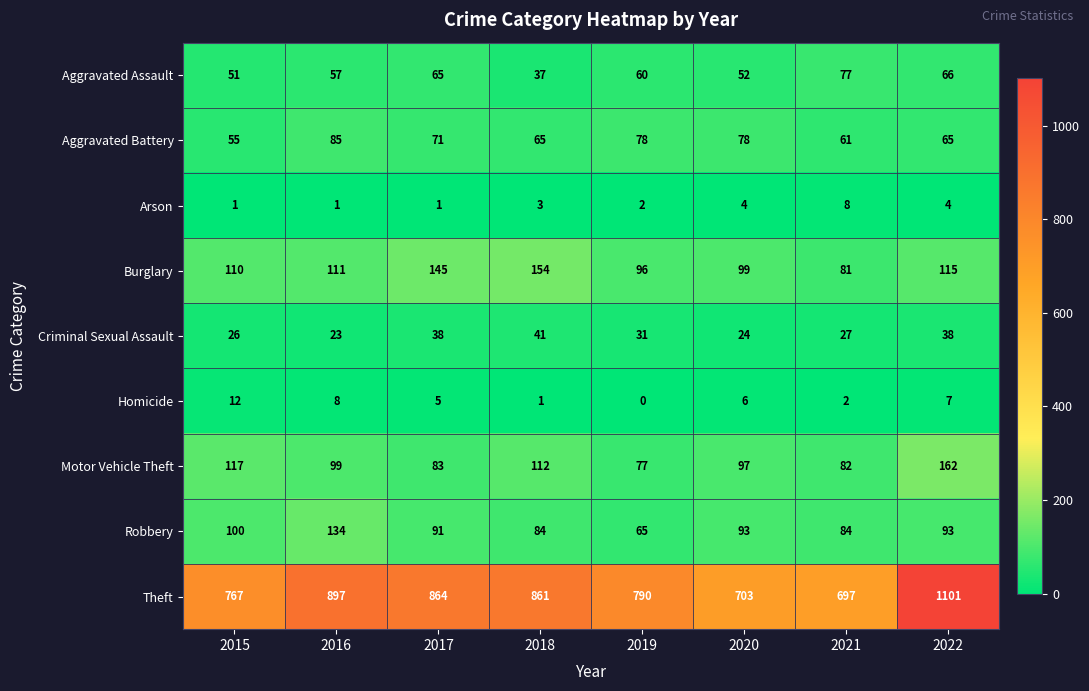

How many distinct data groups are displayed?

9